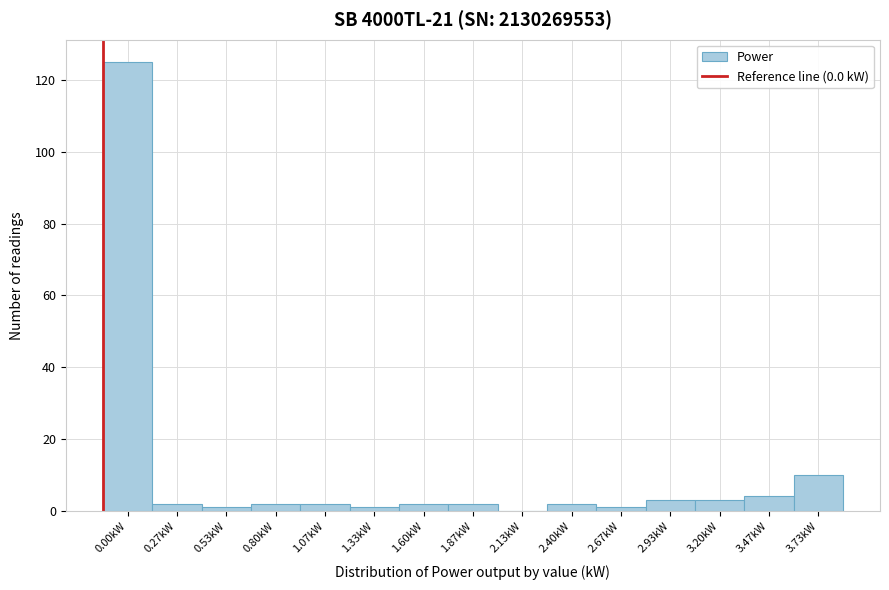

Reading right to left, what are all the values shown in this chart?

3.73kW=10	3.47kW=4	3.20kW=3	2.93kW=3	2.67kW=1	2.40kW=2	2.13kW=0	1.87kW=2	1.60kW=2	1.33kW=1	1.07kW=2	0.80kW=2	0.53kW=1	0.27kW=2	0.00kW=125